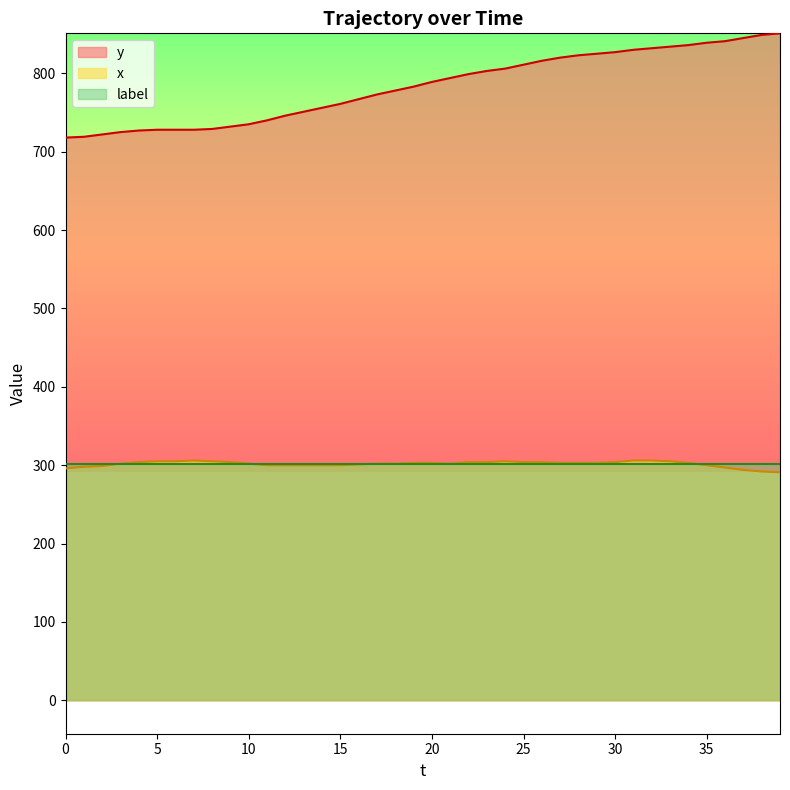

What is the difference between the maximum and minimum values in the x series?

15